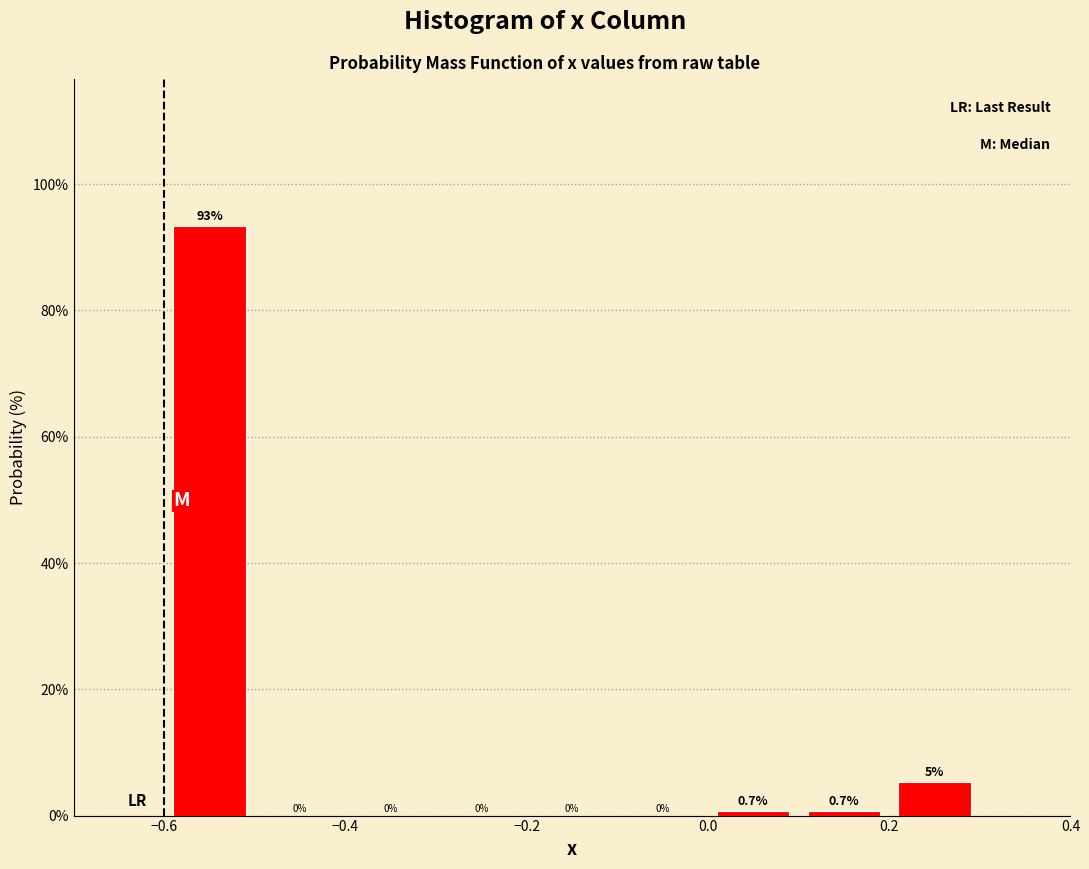

Over which range of the x-axis is the bar tallest?

-0.6 to -0.5